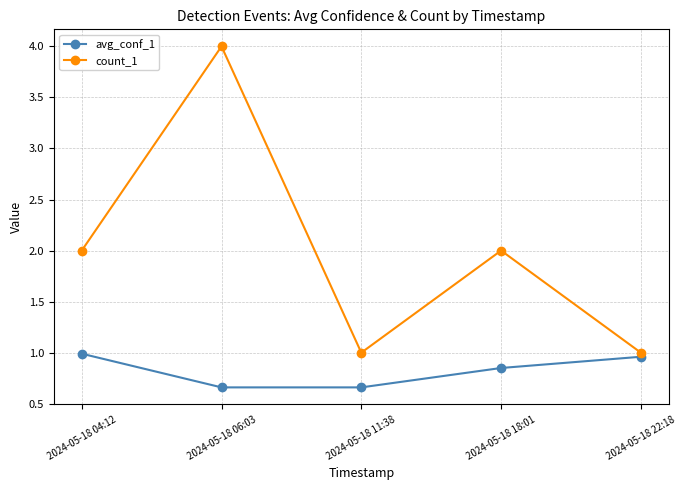

At which category is the sum across all series the highest?

2024-05-18 06:03